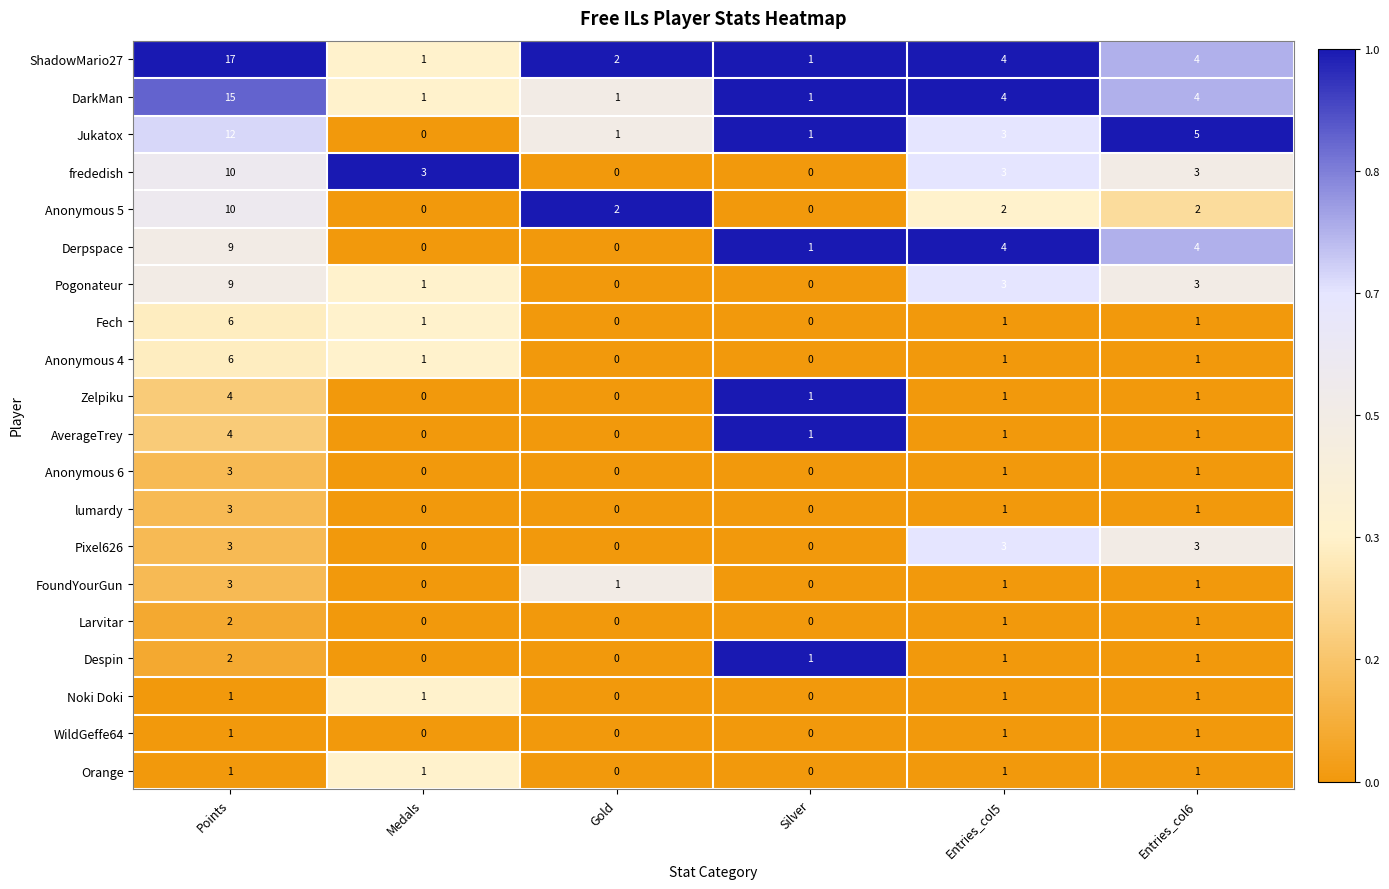

Is it true that DarkMan equals 8 at Points?

False